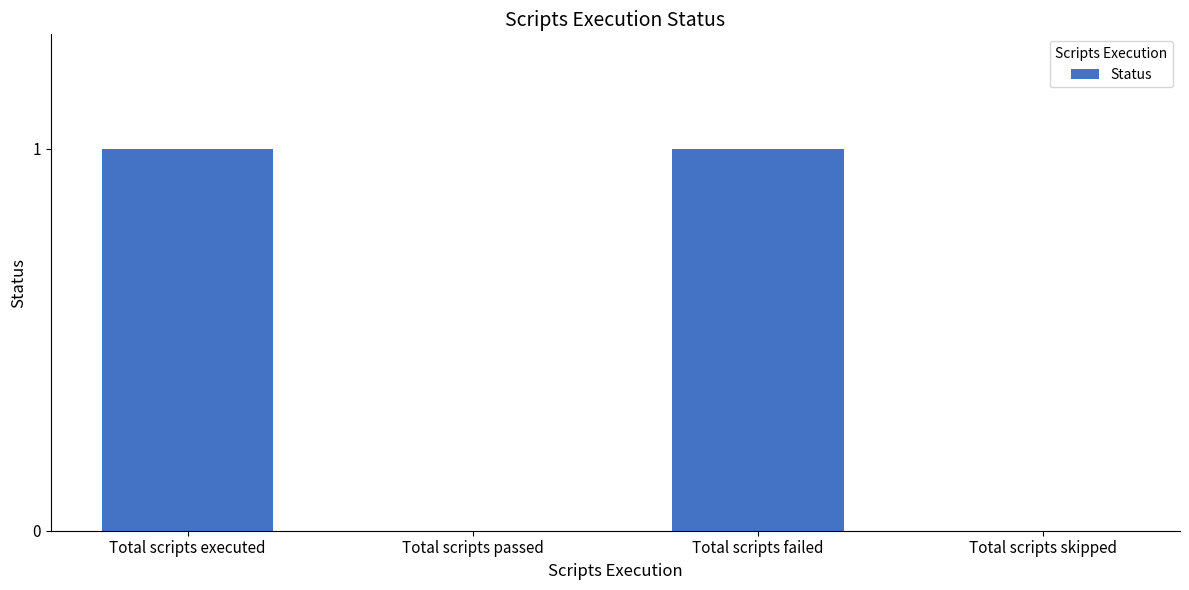

Count the values in the range 0 to 1.

4